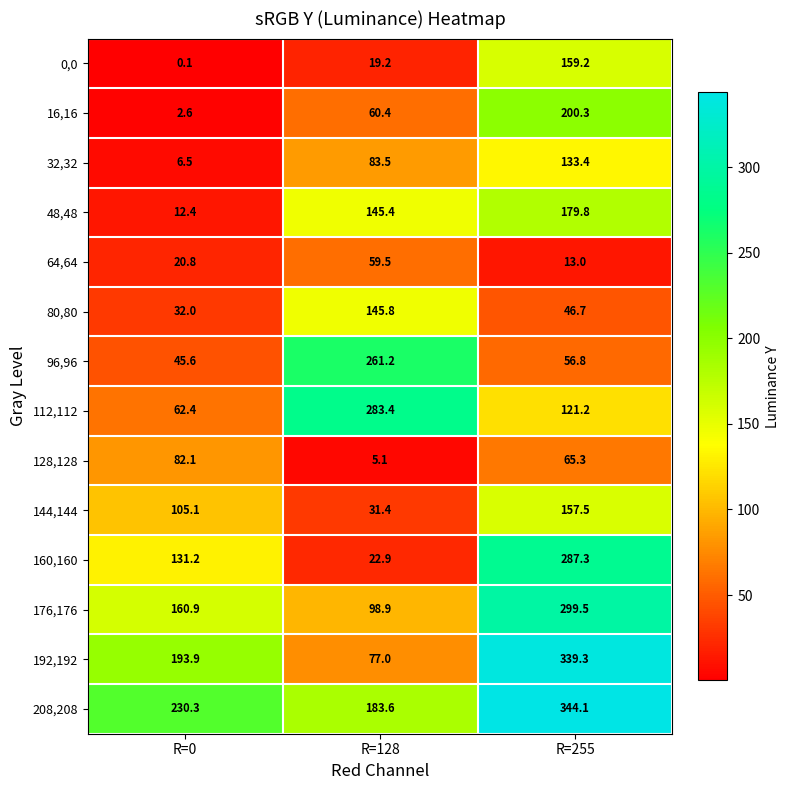

How many data points in 16,16 are above 60?

2